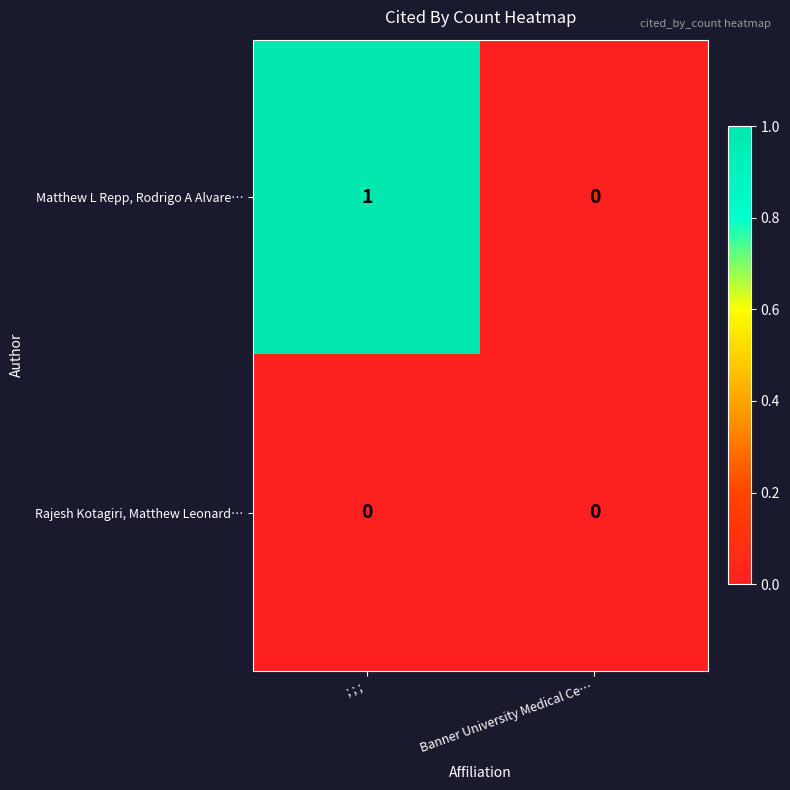

The Rajesh Kotagiri, Matthew Leonard… series shows 0 at ; ; ; . True or false?

True